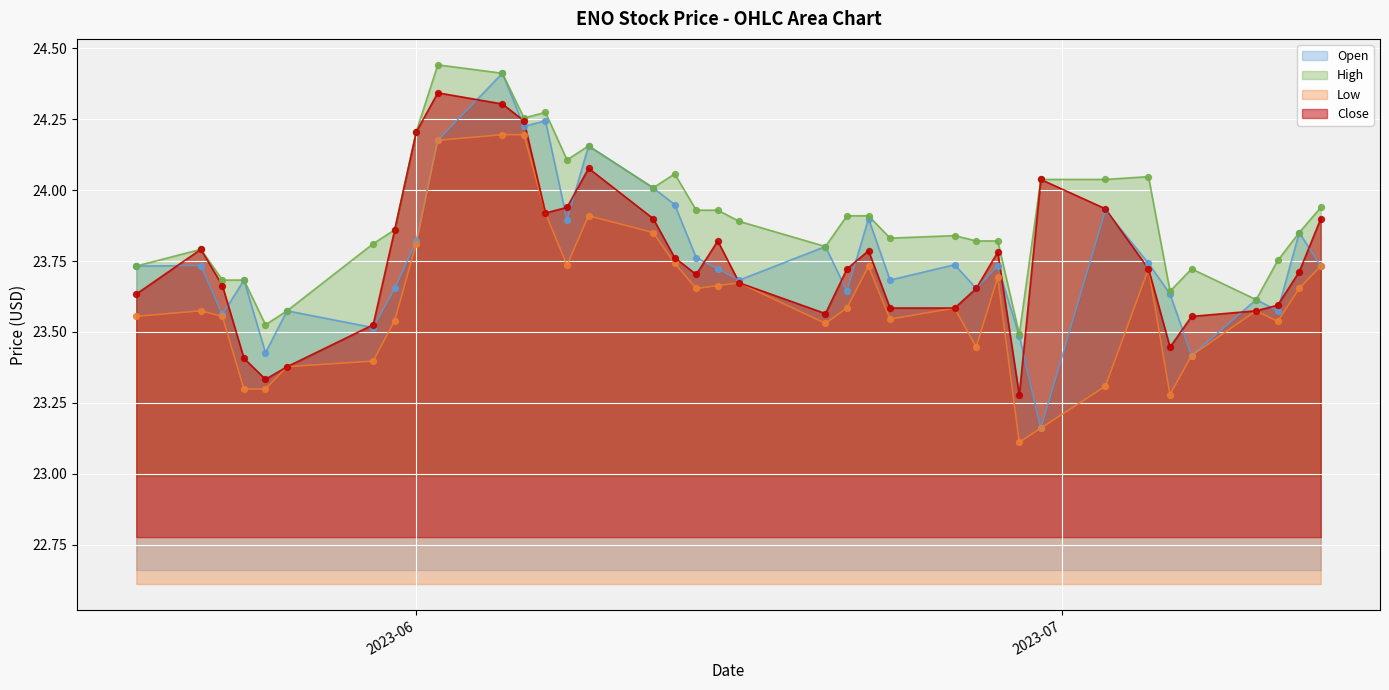

At how many categories does at least one series exceed 23?

37